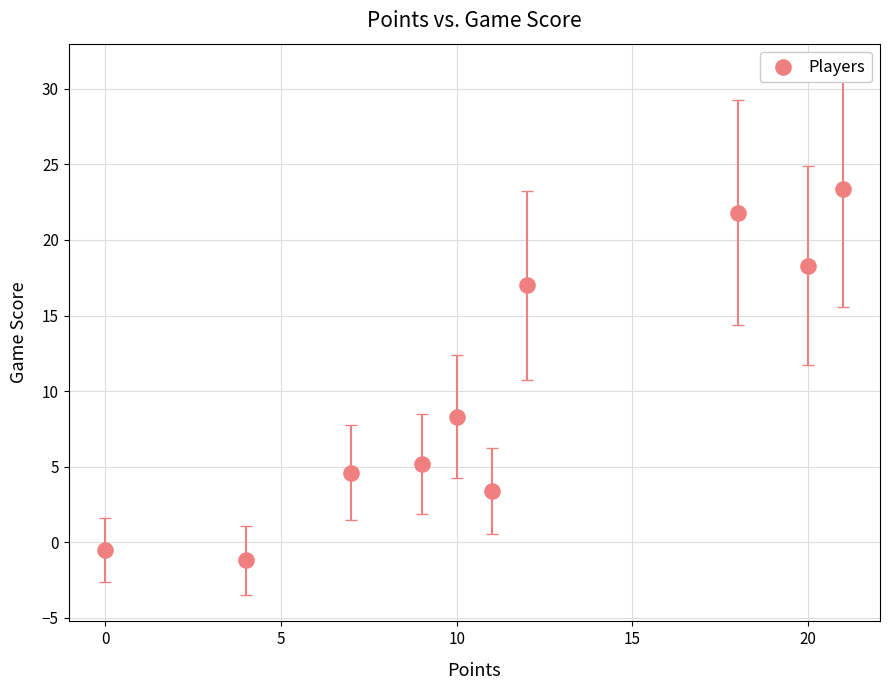

What Y value in the scatter plot is closest to 11?

8.3